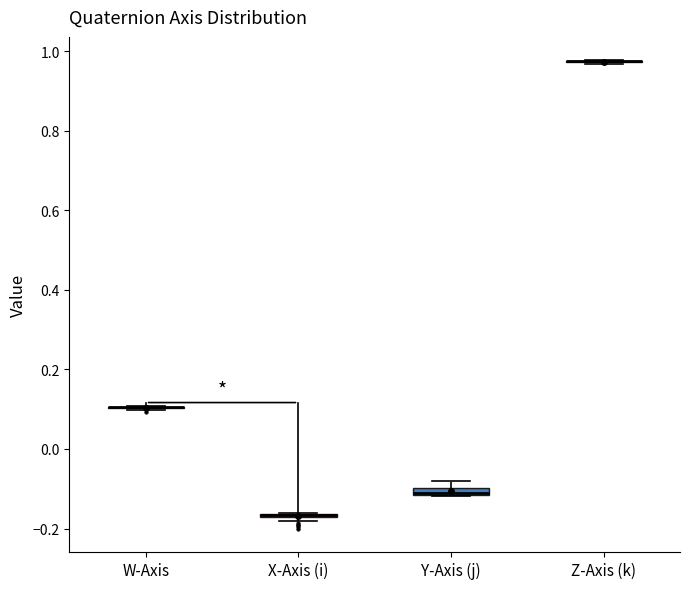

Where is the upper edge of the box for X-Axis (i) on the y-axis? The values are not printed on the chart, so give them approximately, as read against the axis.

-0.16